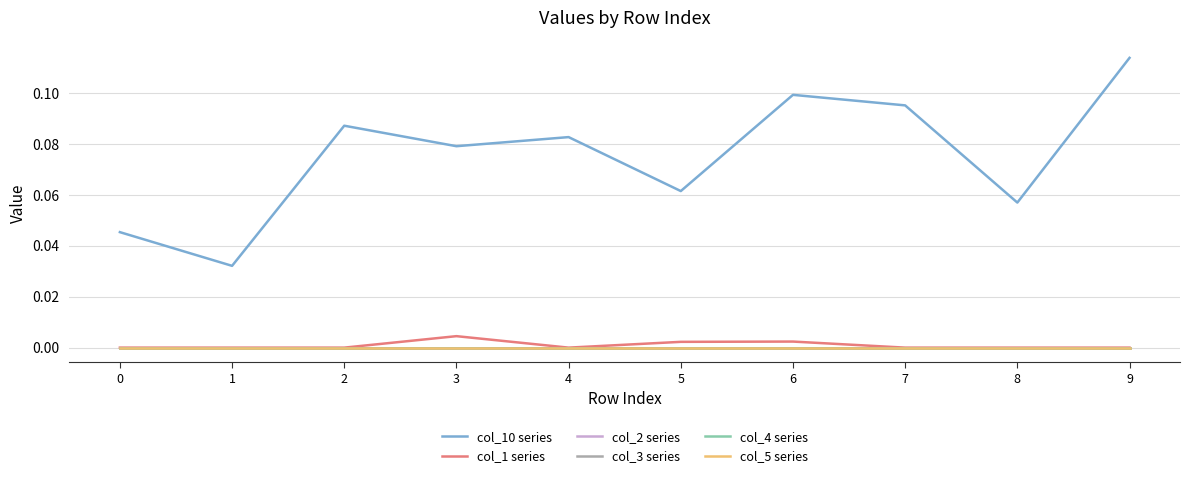

Is it true that col_2 series equals 0.0 at 4?

True